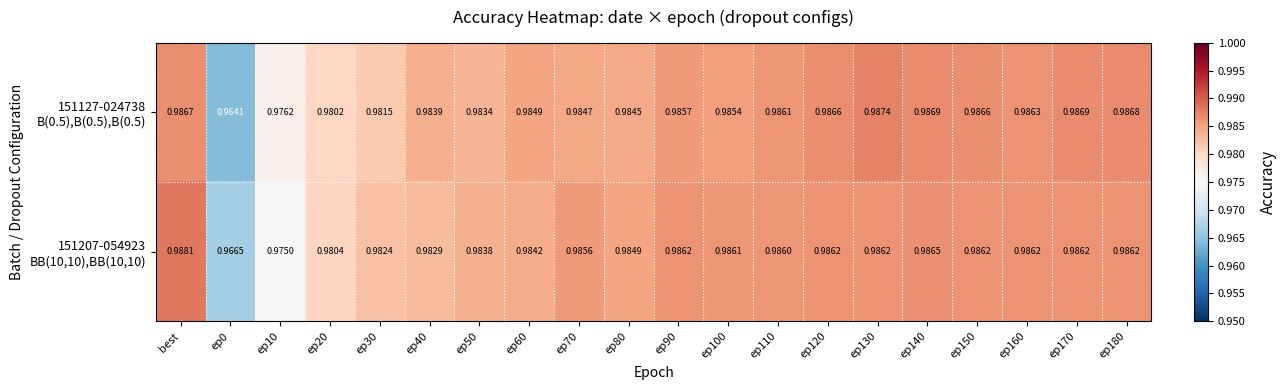

Which category has the highest value across all series?

best